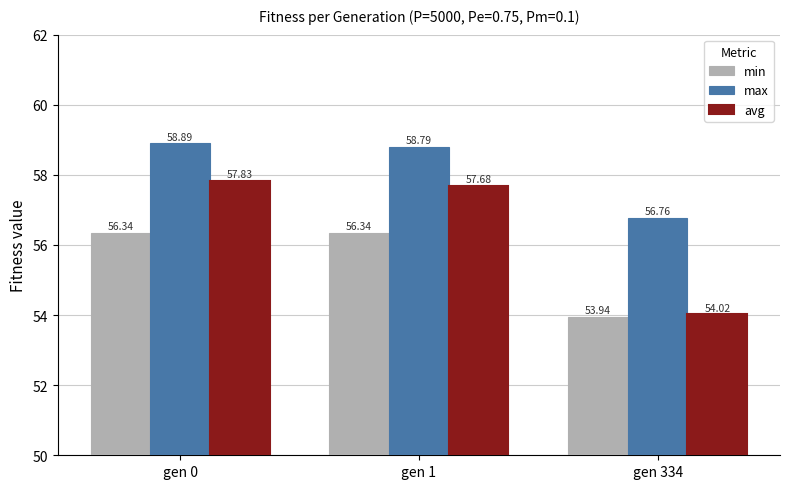

Rank the series by their maximum value, from lowest to highest.

min, avg, max